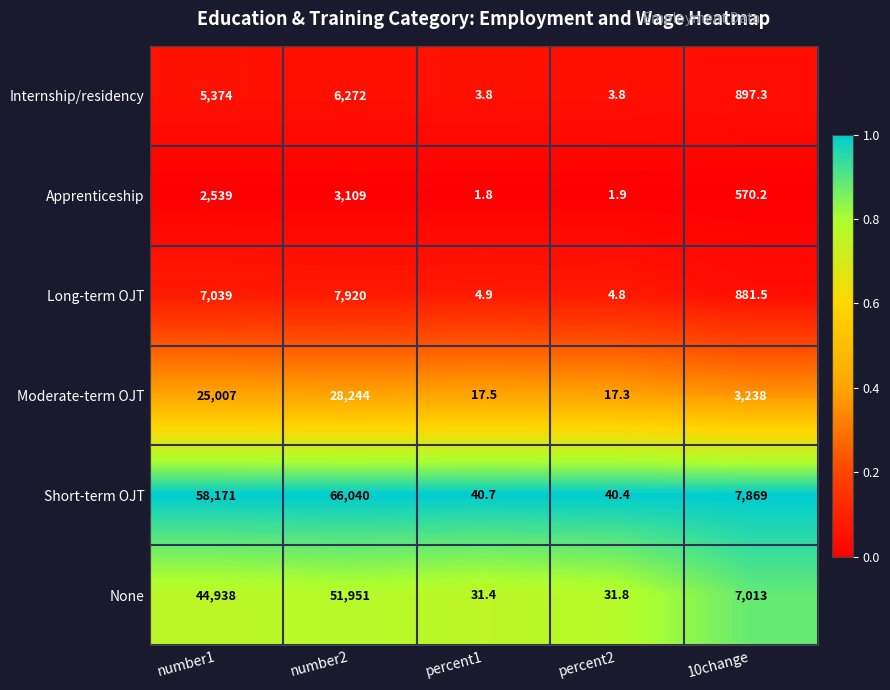

Between percent2 and 10change, which series saw the biggest shift?

Short-term OJT